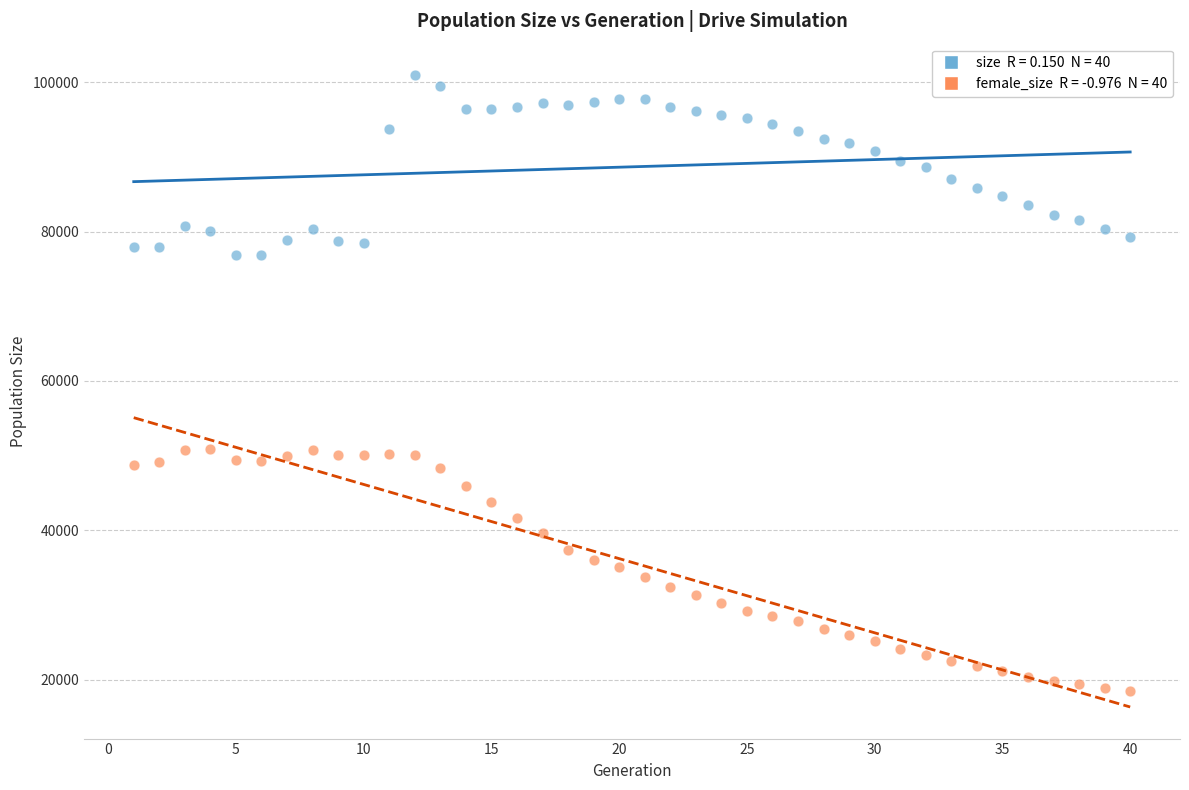

Across all data points, what is the range of X values (max minus min)?

39